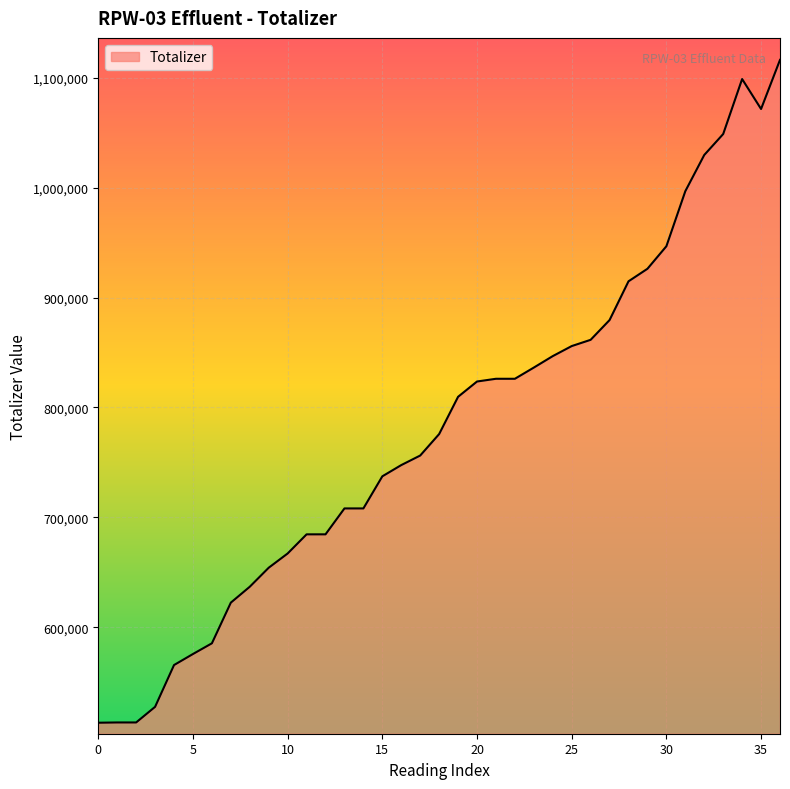

What is the difference between the maximum and minimum values?

602680